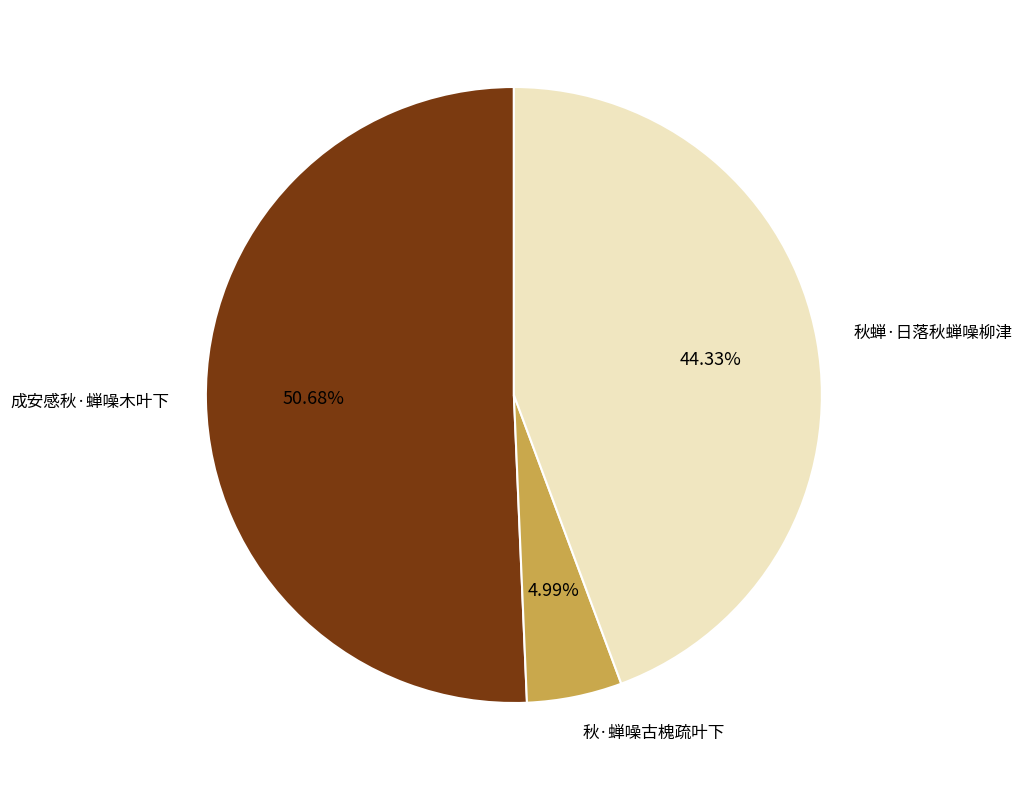

Between 成安感秋·蝉噪木叶下 and 秋蝉·日落秋蝉噪柳津, which is larger?

成安感秋·蝉噪木叶下